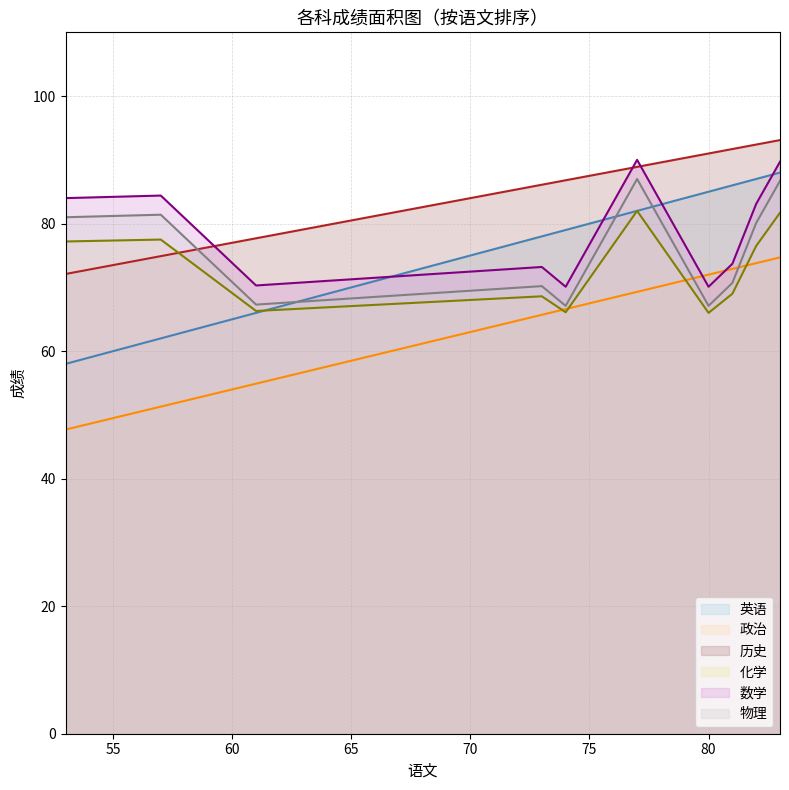

Which series has the widest spread of values?

英语